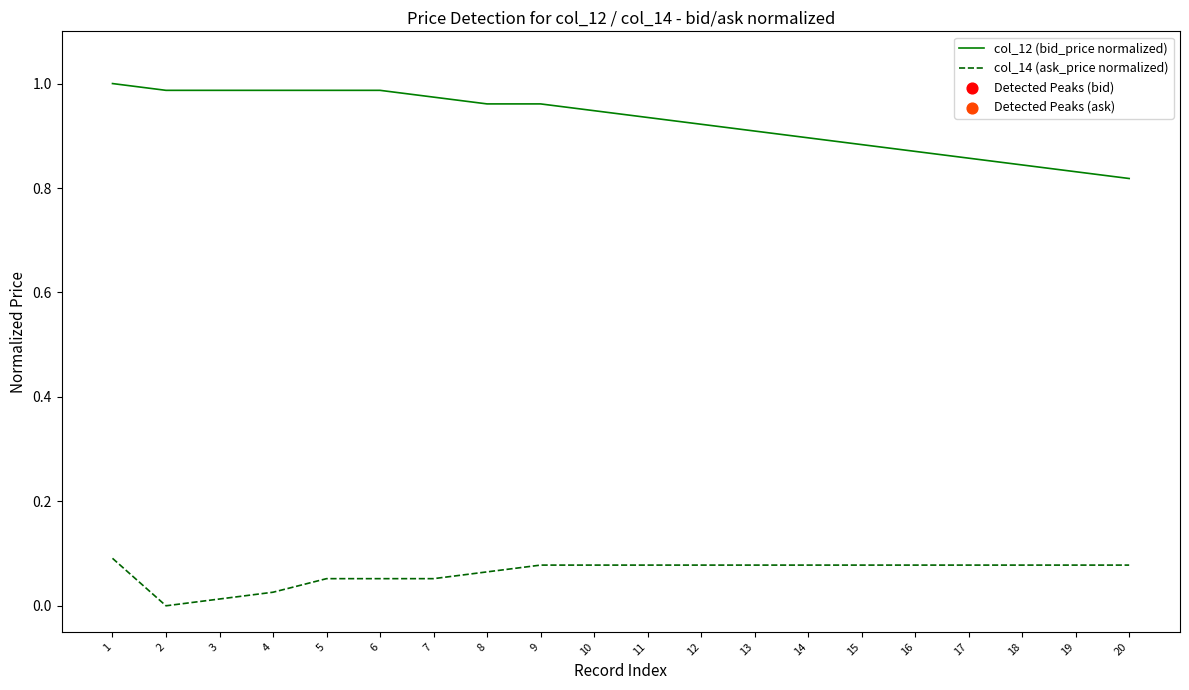

Which series has the largest total across all categories?

col_12 (bid_price normalized)